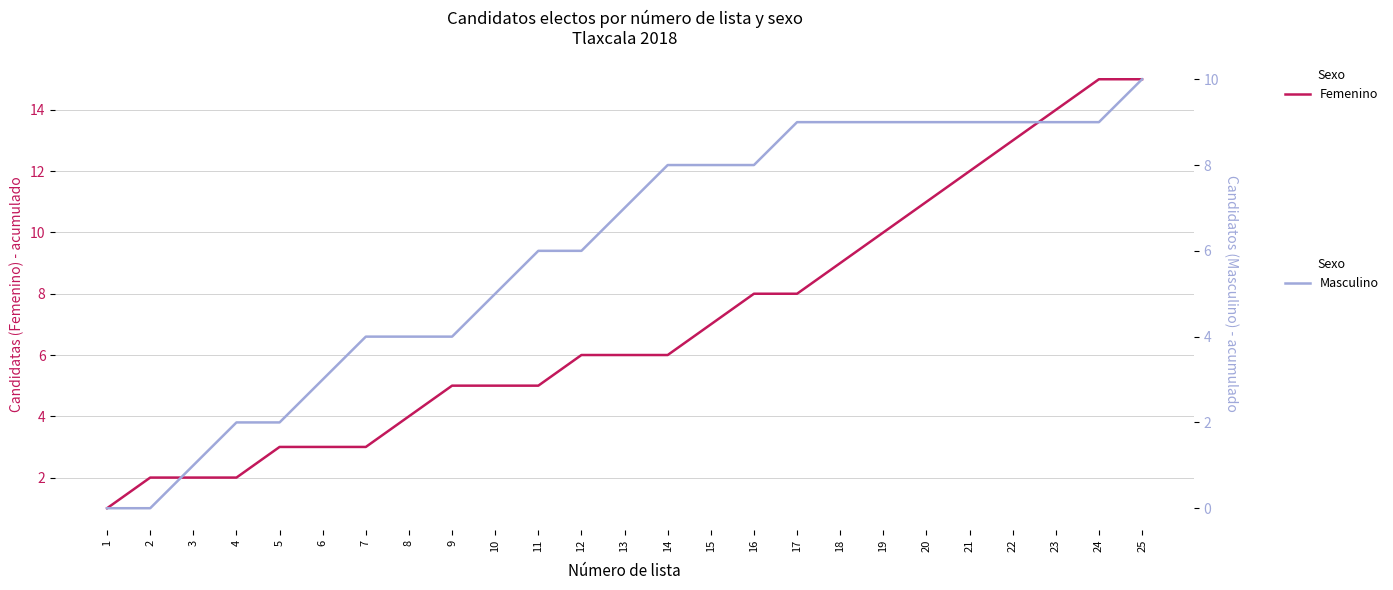

Between 18 and 7, which is larger?

18